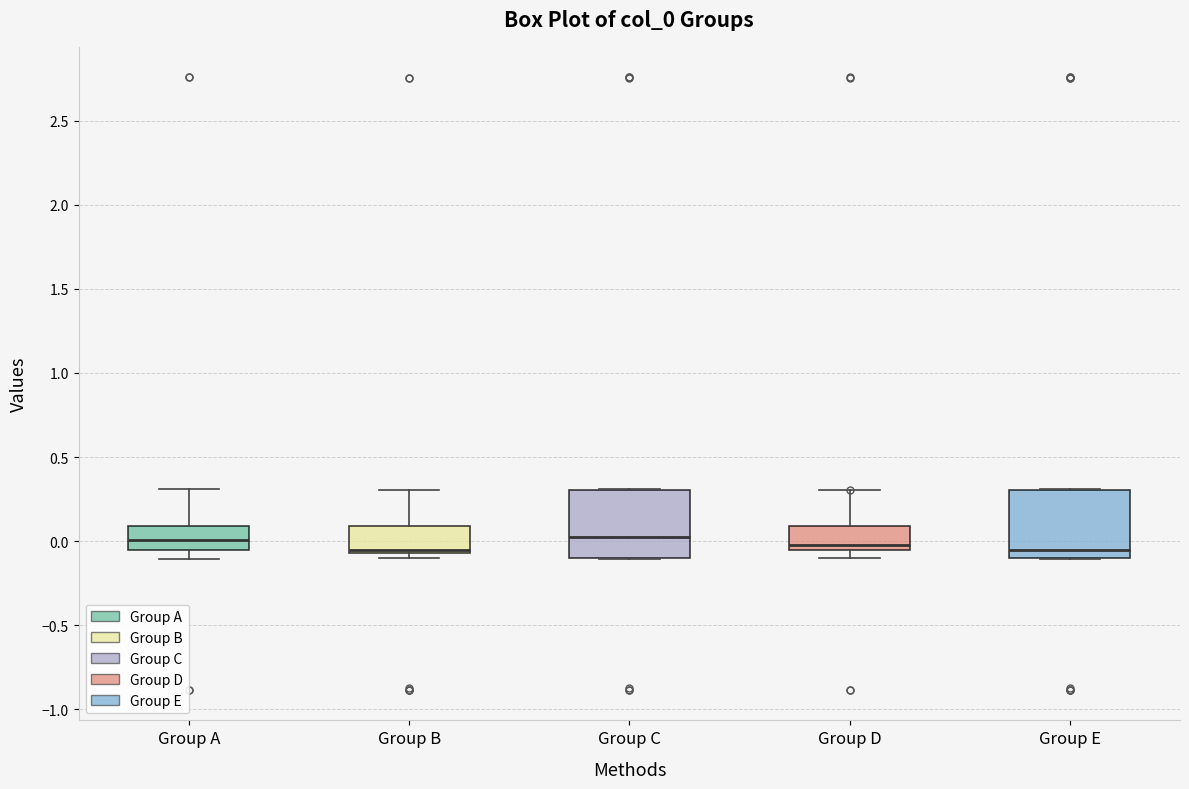

Reading left to right, transcribe this box plot: for each box, give where its median line is, the range the box spans, and where its two whiskers end, as read against the y-axis. The values are not printed on the chart, so give them approximately, as read against the axis.

Group A: median 0.00, box -0.05 to 0.10, whiskers -0.10 to 0.30
Group B: median -0.05 (just above the box's lower edge), box -0.05 to 0.10, whiskers -0.10 to 0.30
Group C: median 0.00, box -0.10 to 0.30, whiskers -0.10 to 0.30
Group D: median 0.00, box -0.05 to 0.10, whiskers -0.10 to 0.30
Group E: median -0.05, box -0.10 to 0.30, whiskers -0.10 to 0.30